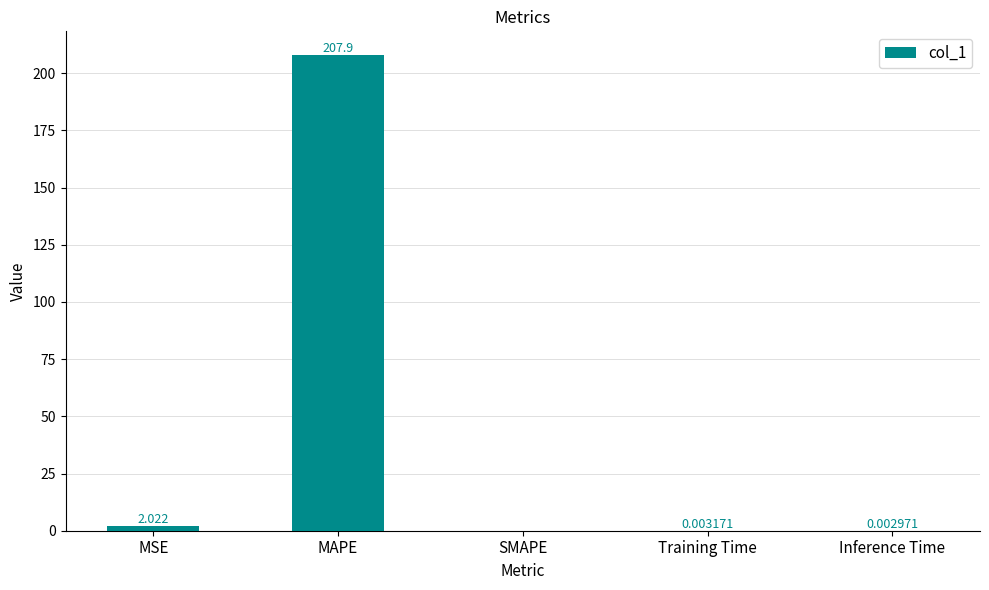

What is the change in value from MAPE to SMAPE?

-207.9